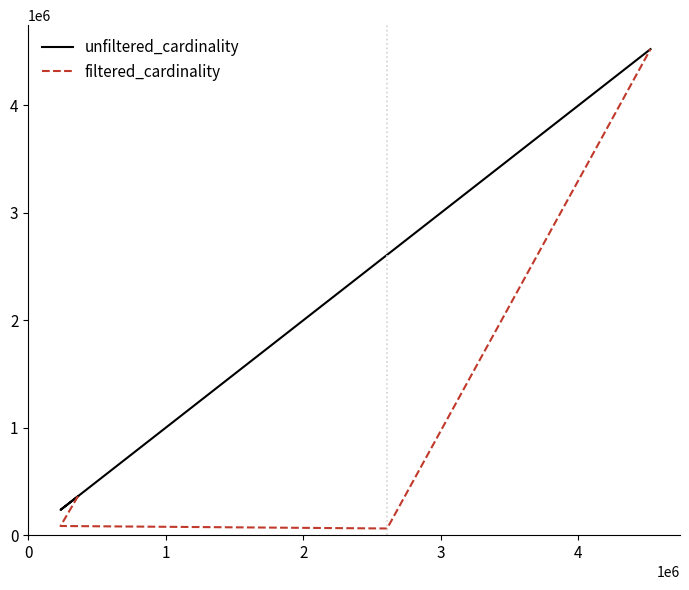

Rank the series at 0 from highest to lowest value.

unfiltered_cardinality, filtered_cardinality